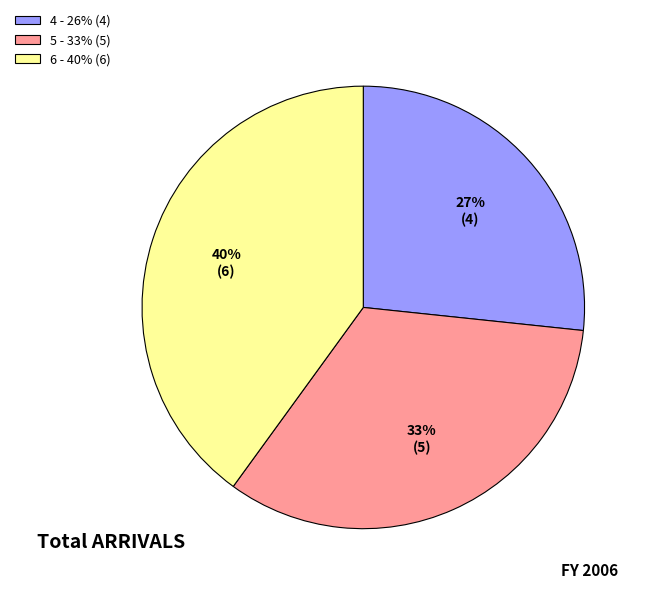

What is the ratio of the value at 5 - 33% (5) to the value at 6 - 40% (6)?

0.8